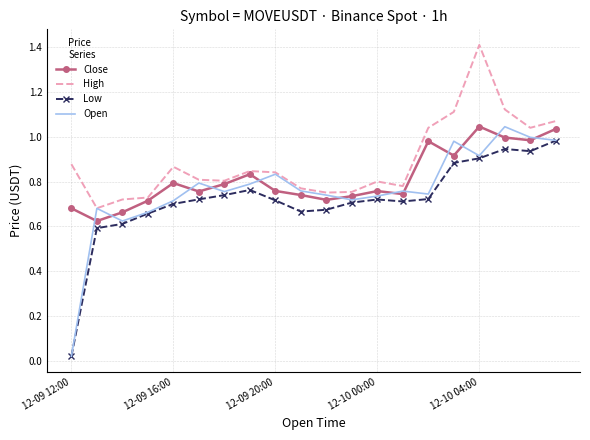

What is the maximum value shown in the chart?

1.4